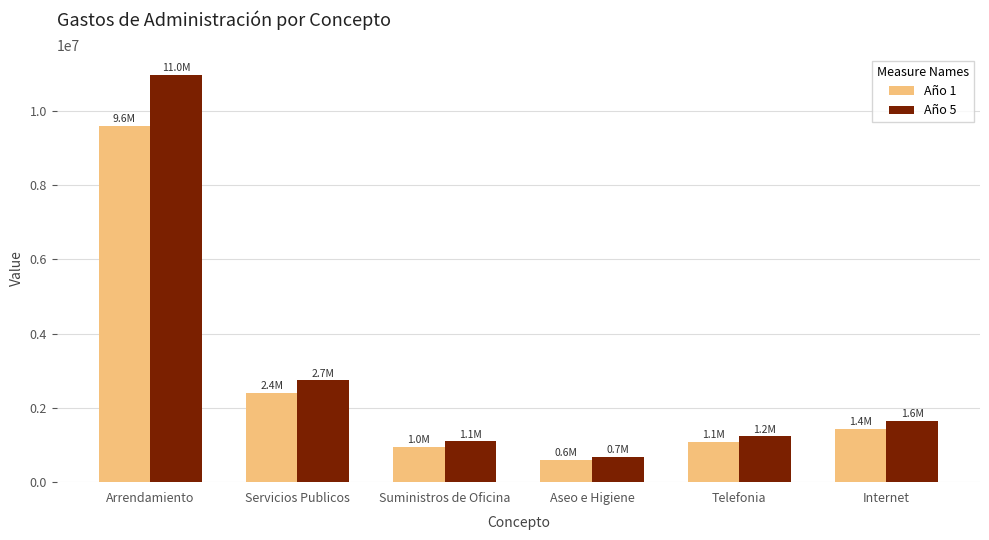

Between Arrendamiento and Telefonia, which series saw the biggest shift?

Año 5